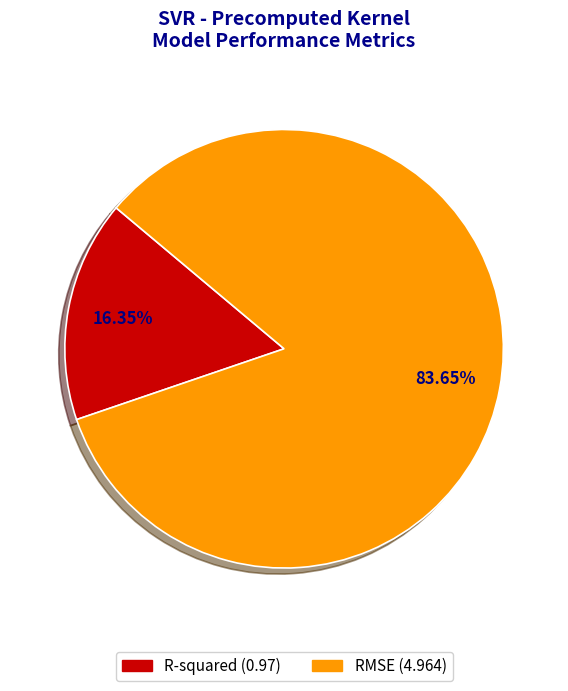

To the nearest percent, what portion does RMSE represent?

84%